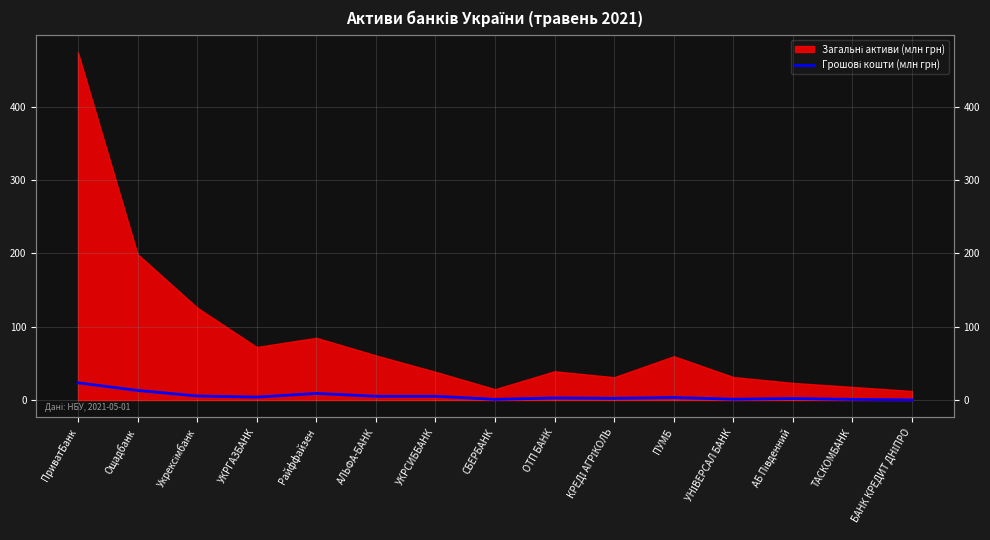

Does the chart have visible grid lines?

Yes